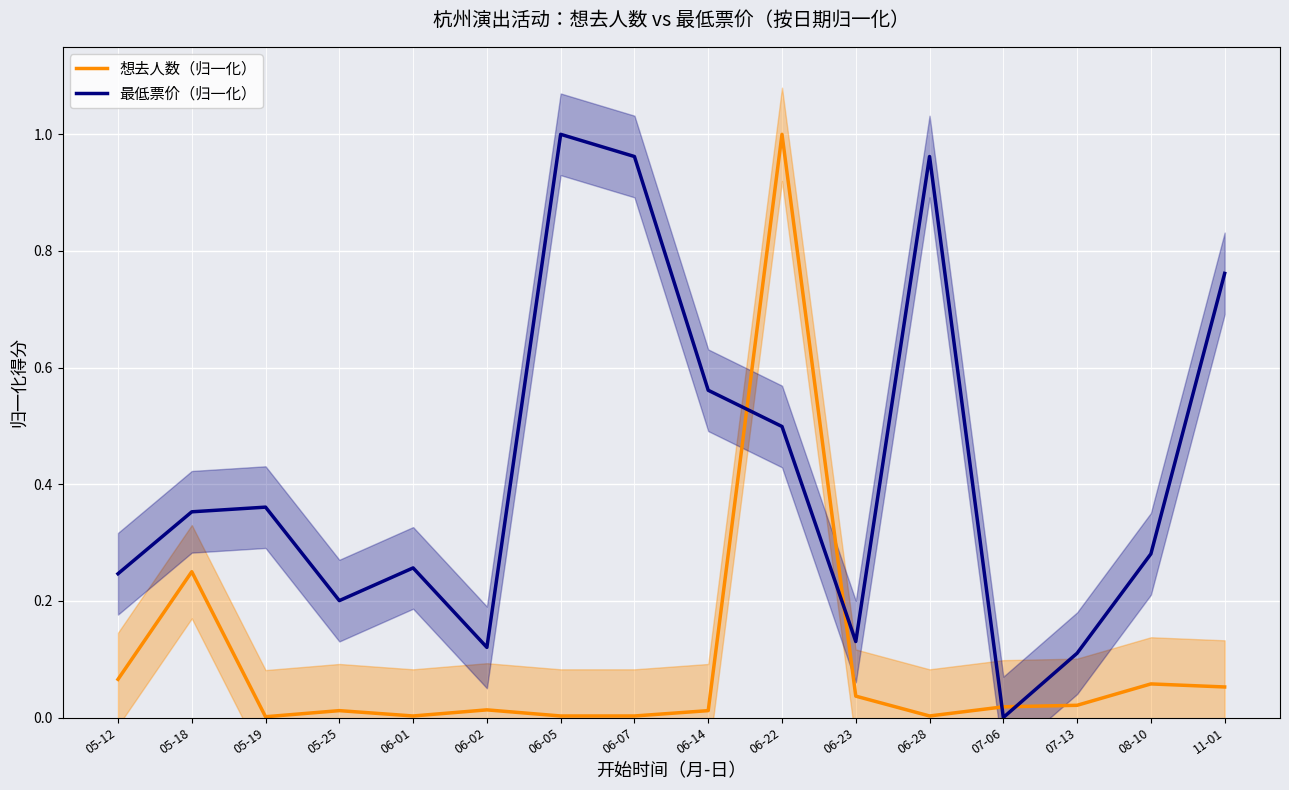

Where is the first local minimum for 想去人数（归一化）?

05-19